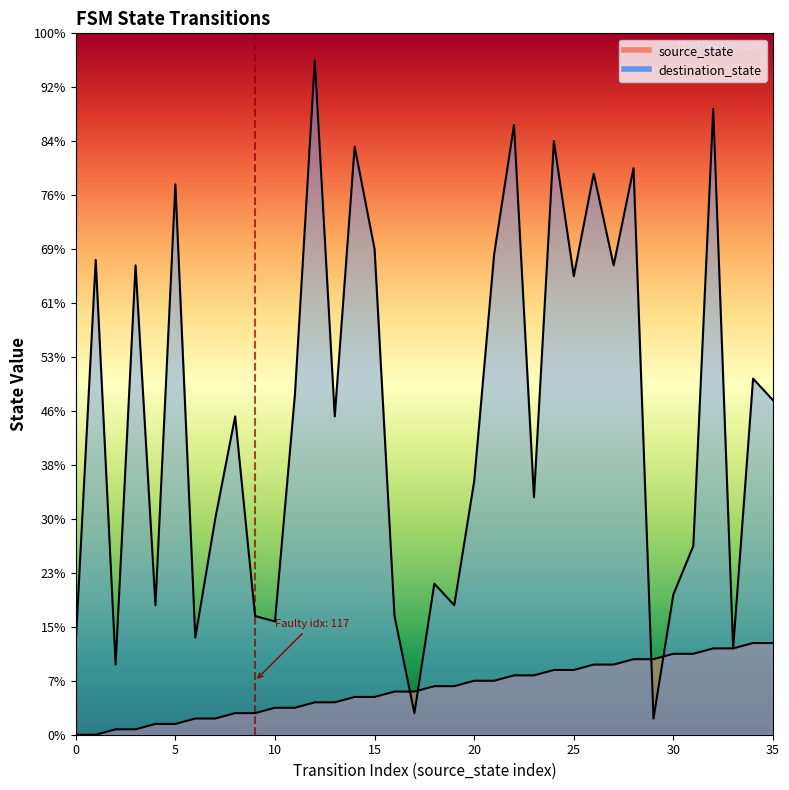

Which series has the largest total across all categories?

destination_state